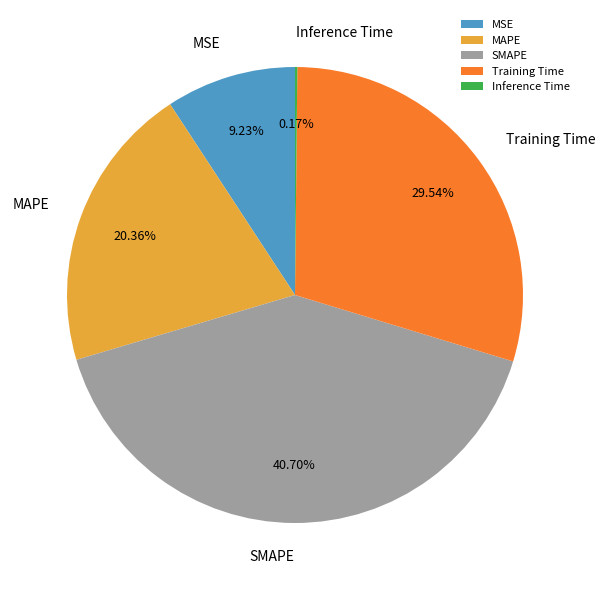

To the nearest percent, what percentage of the pie is Training Time?

30%